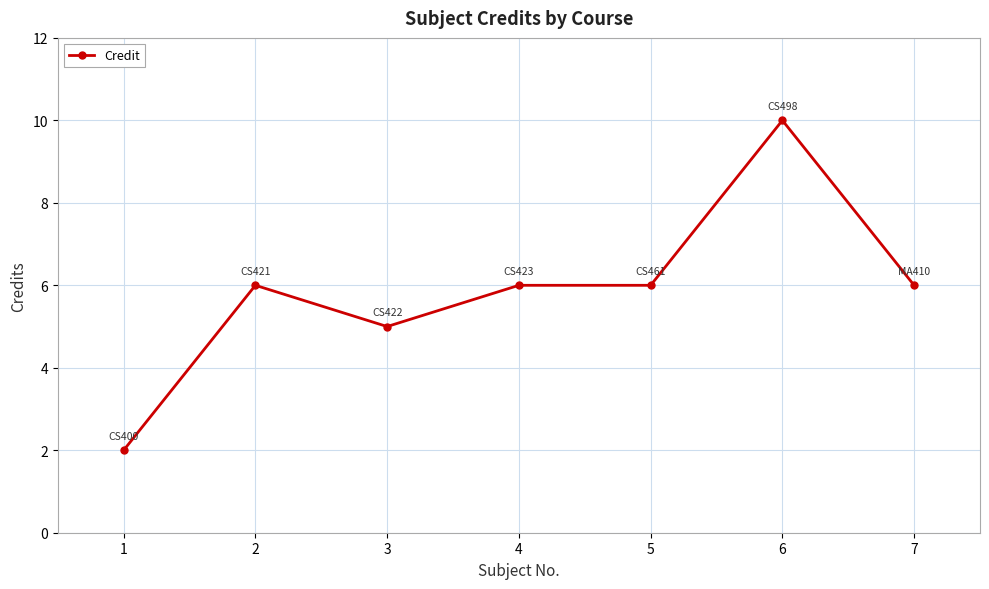

What is the change in value from 2 to 3?

-1